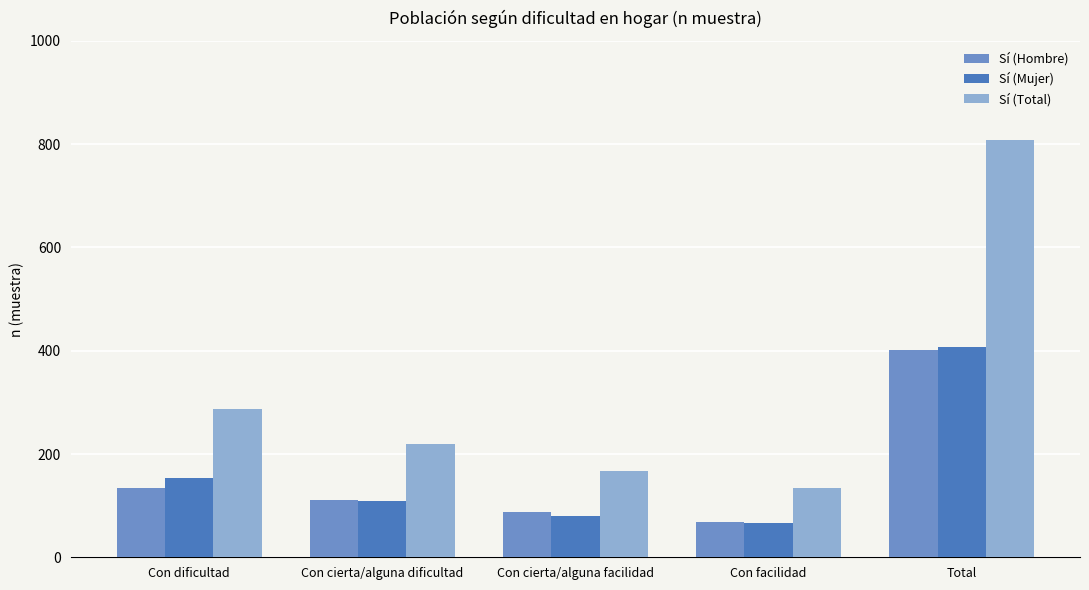

Is it true that Sí (Hombre) equals 32 at Con cierta/alguna facilidad?

False